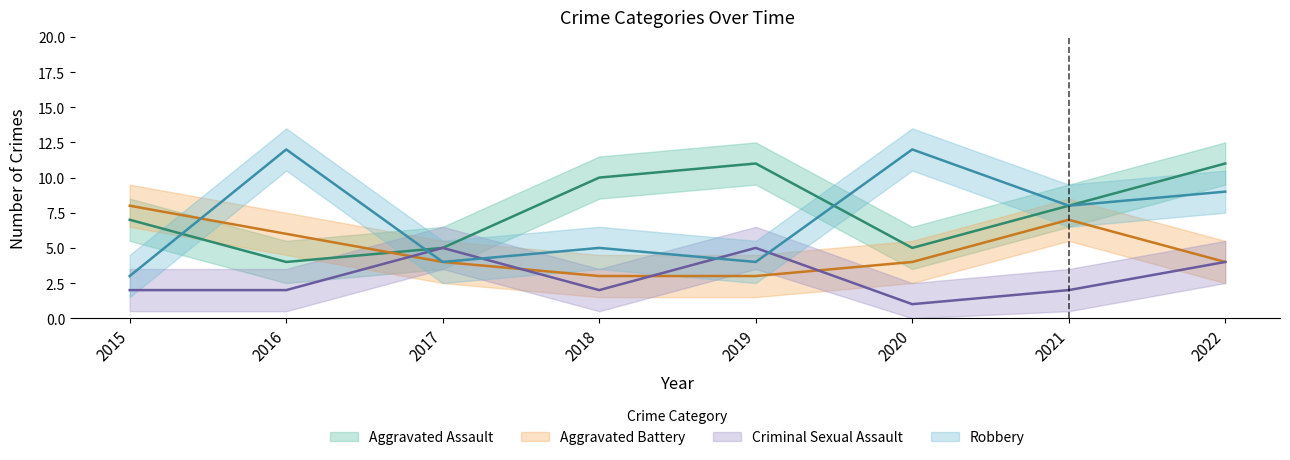

True or false: Criminal Sexual Assault has more than 1 points higher than both neighbors.

True